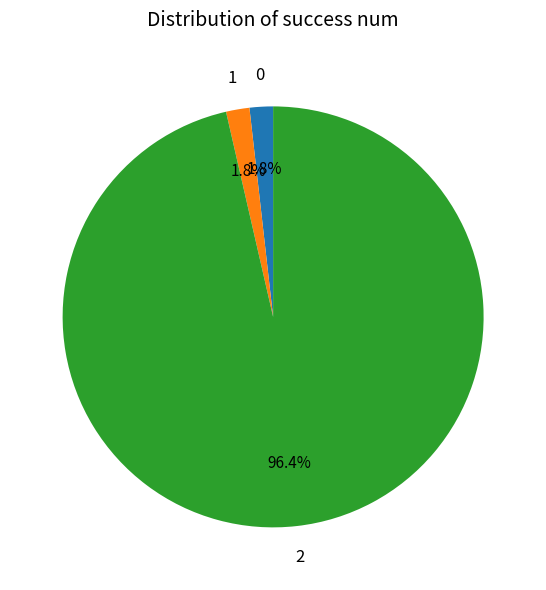

Approximately how many times larger is the value at 0 compared to 1?

1.0